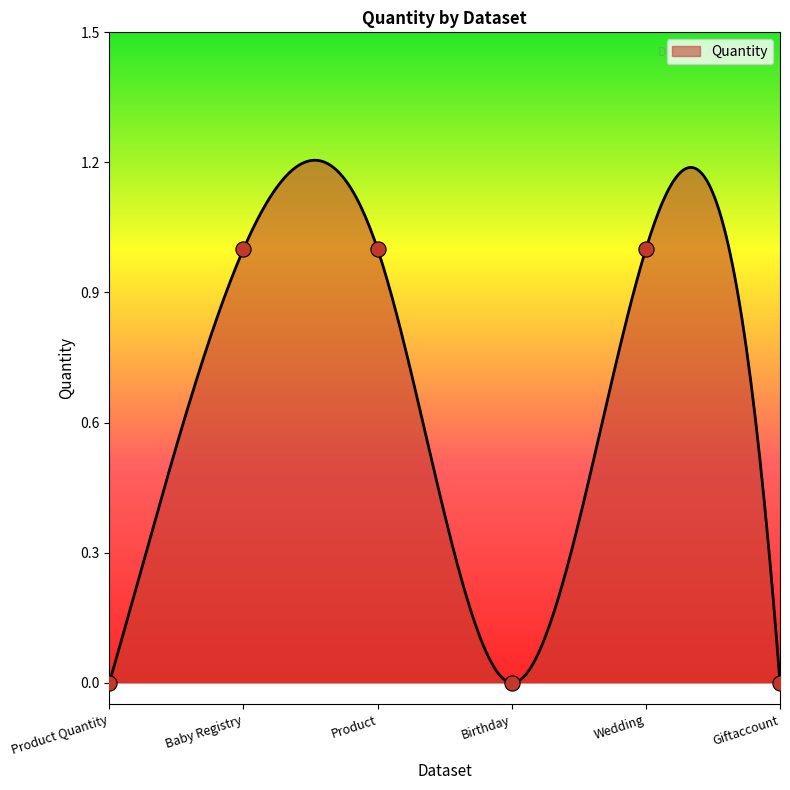

What is the change in value from Wedding to Giftaccount?

-1